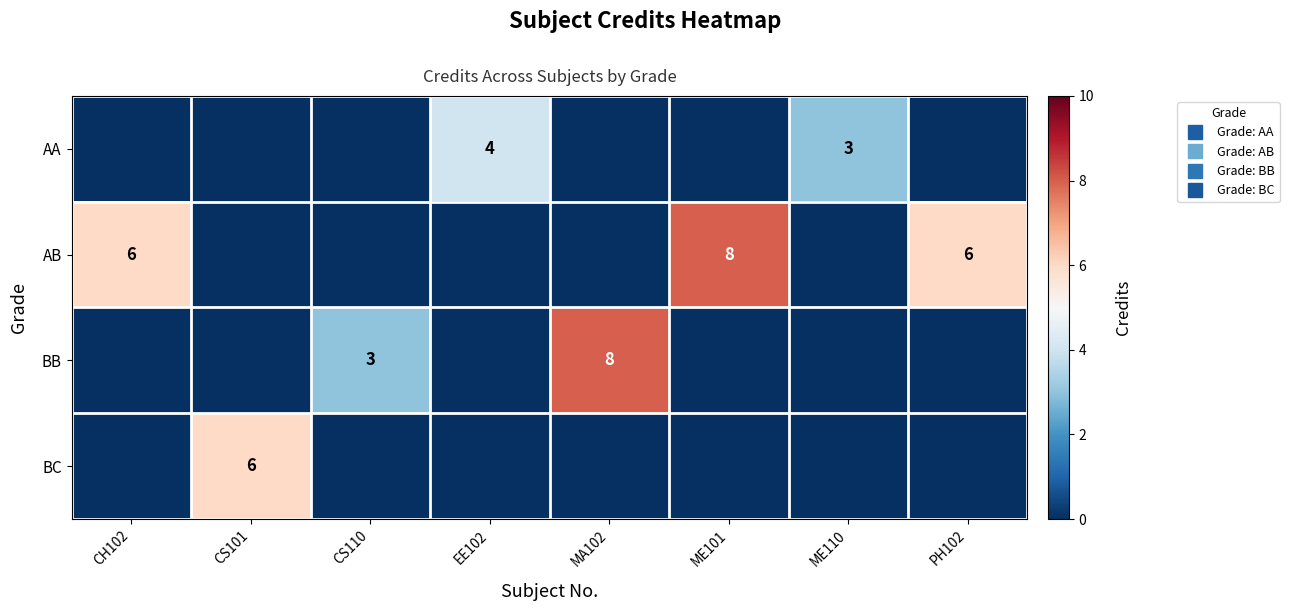

What is the sum of all BC values?

6